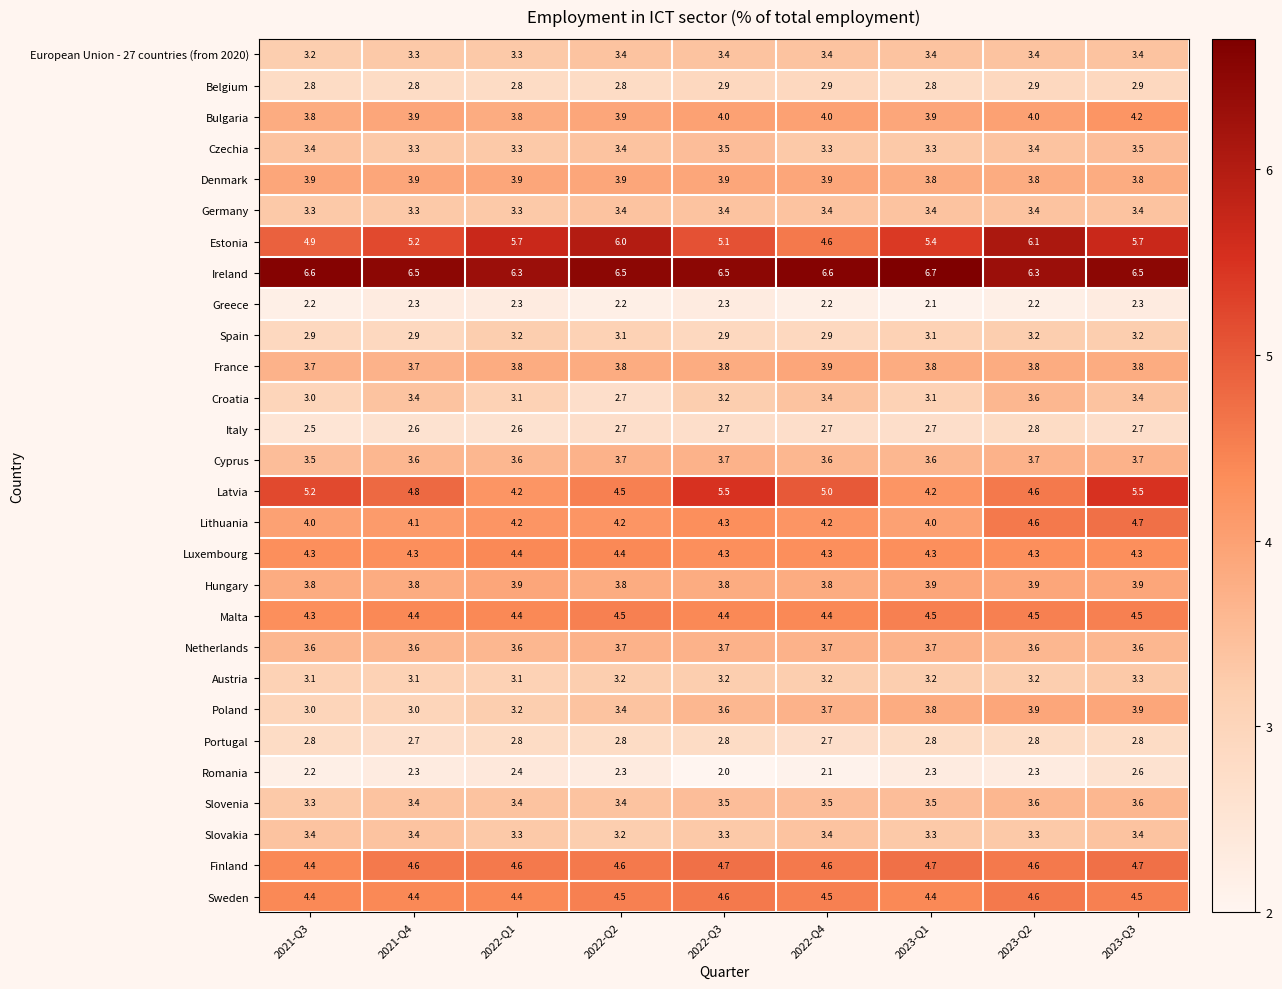

What value does the Hungary series have at 2021-Q3?

3.8